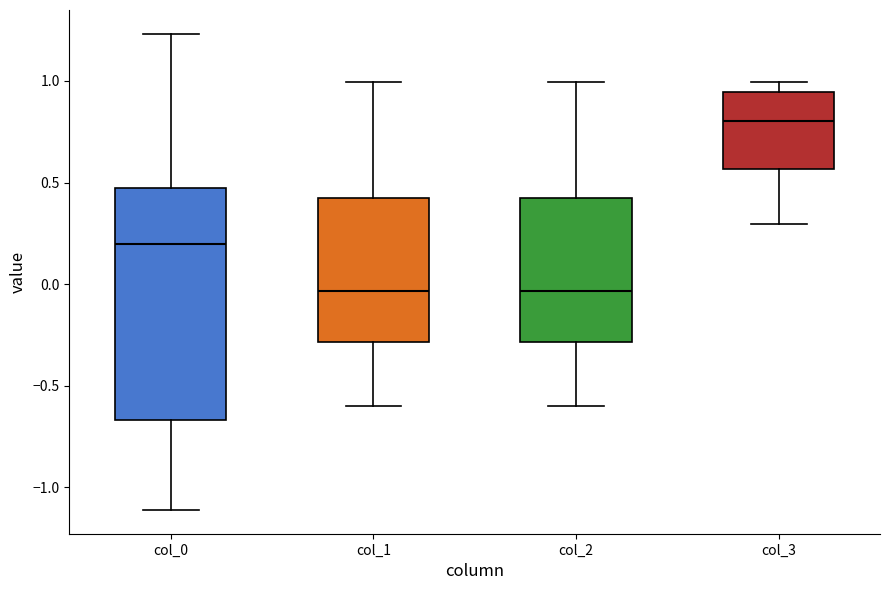

Comparing the boxes themselves (not the whiskers), which one is the tallest?

col_0